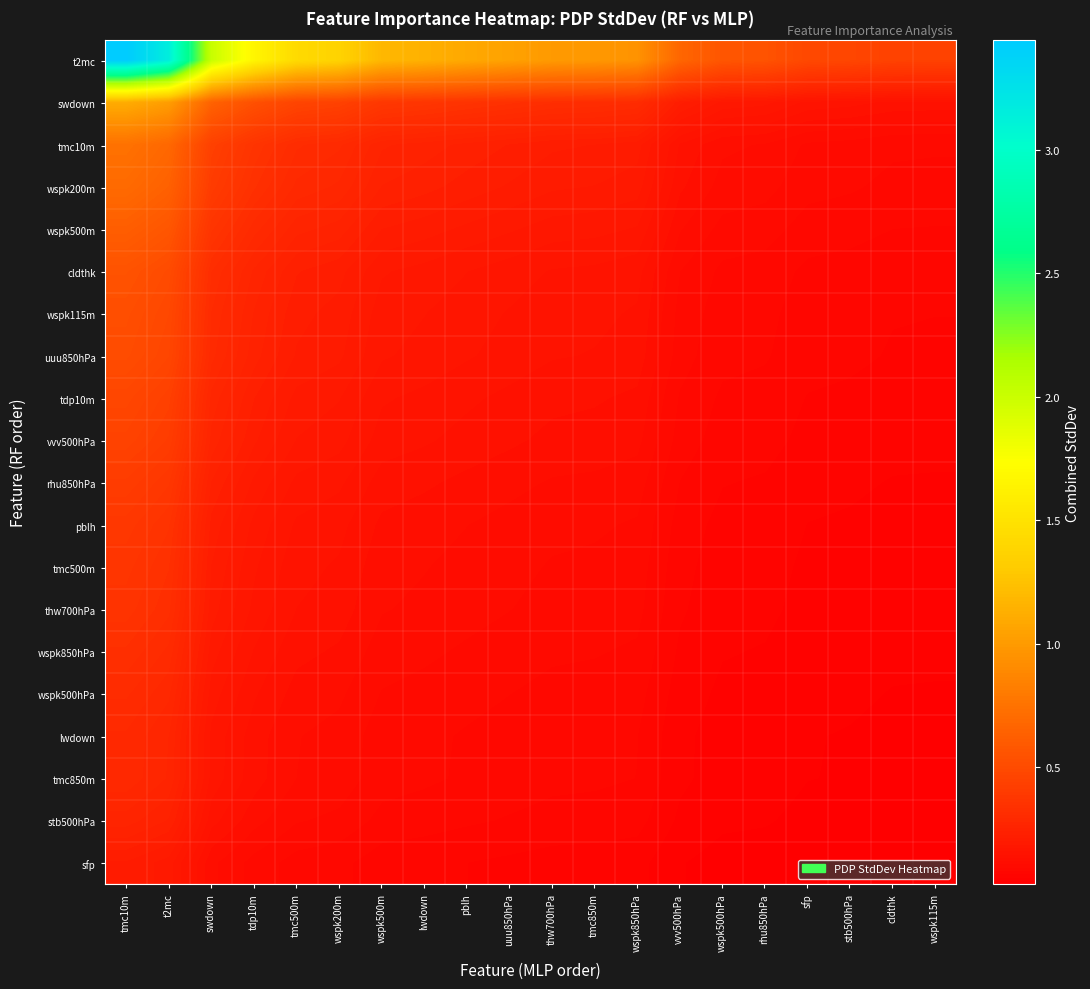

Rank the series at lwdown from highest to lowest value.

t2mc, swdown, tmc10m, wspk200m, wspk500m, cldthk, wspk115m, uuu850hPa, tdp10m, vvv500hPa, rhu850hPa, pblh, tmc500m, thw700hPa, wspk850hPa, wspk500hPa, lwdown, tmc850m, stb500hPa, sfp